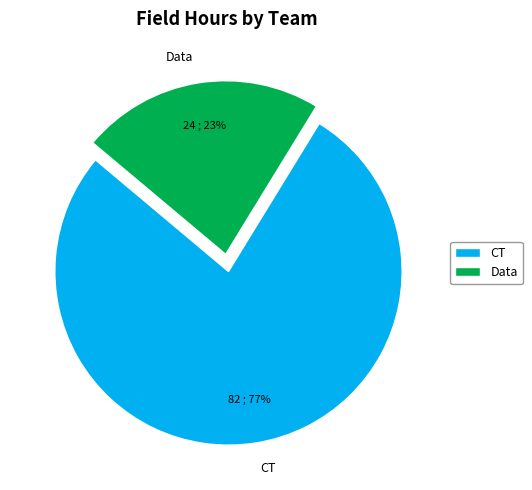

What is the largest slice in the pie chart?

CT